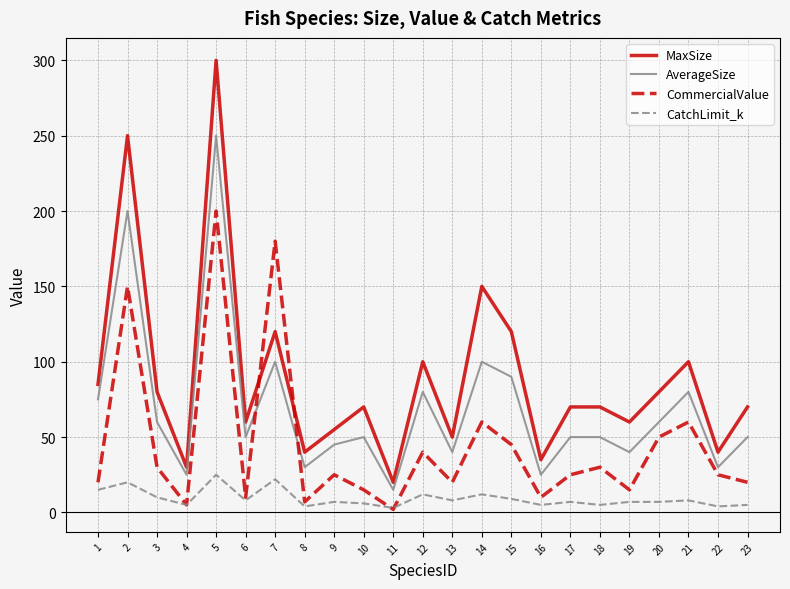

What is the sum of the CommercialValue values at 18 and 10?

45